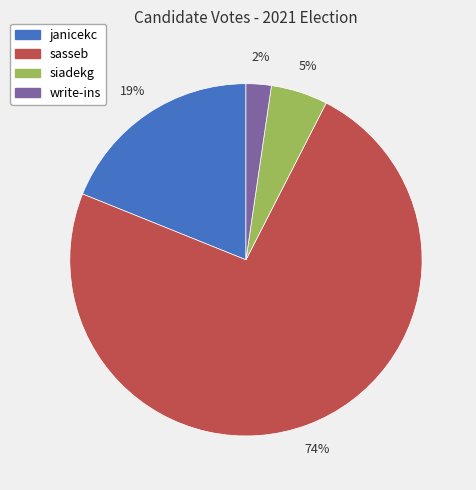

The siadekg slice represents 5% of the pie. True or false?

True